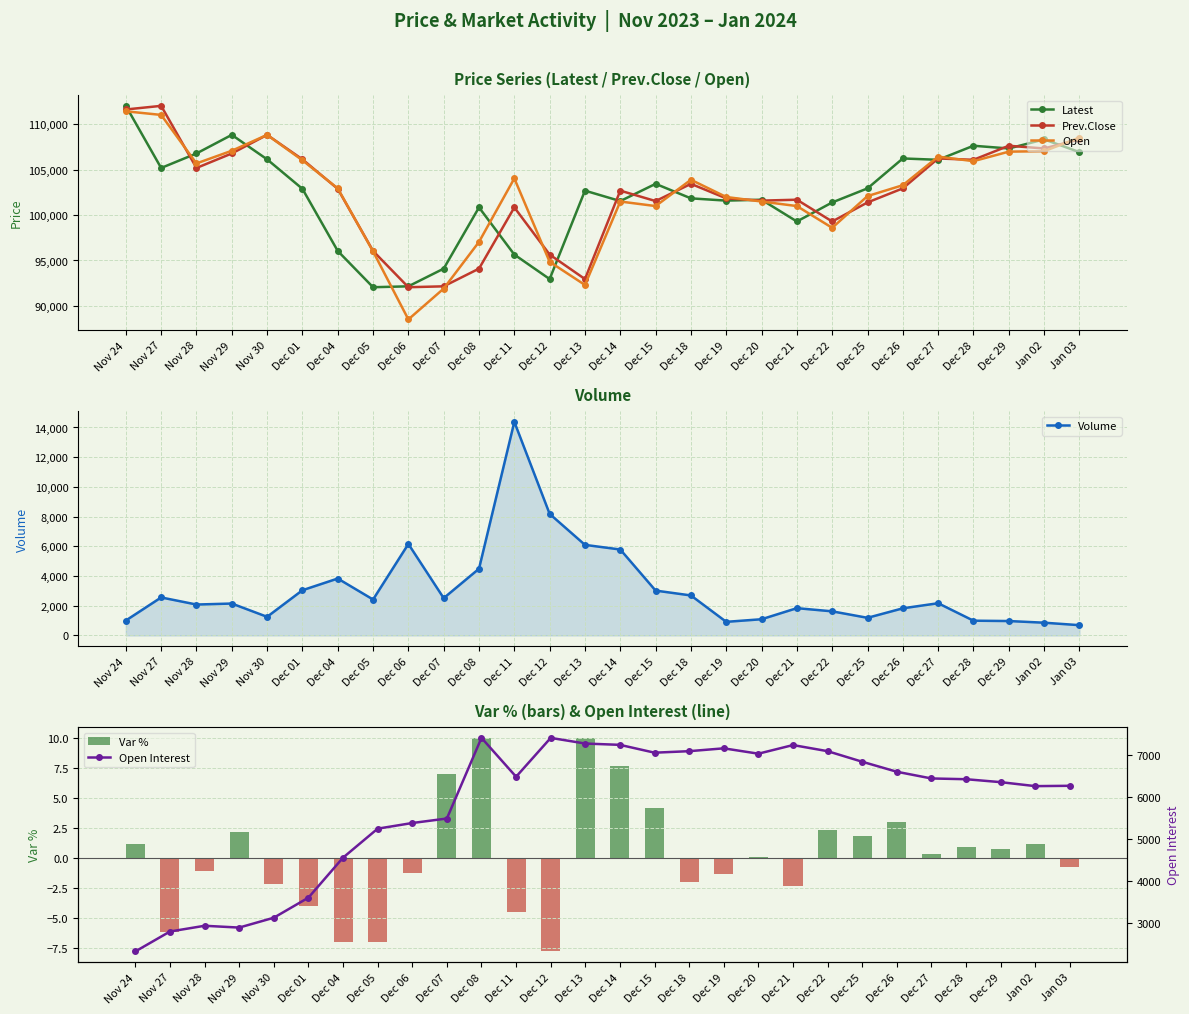

What is the approximate value of Latest at Dec 11?

95650